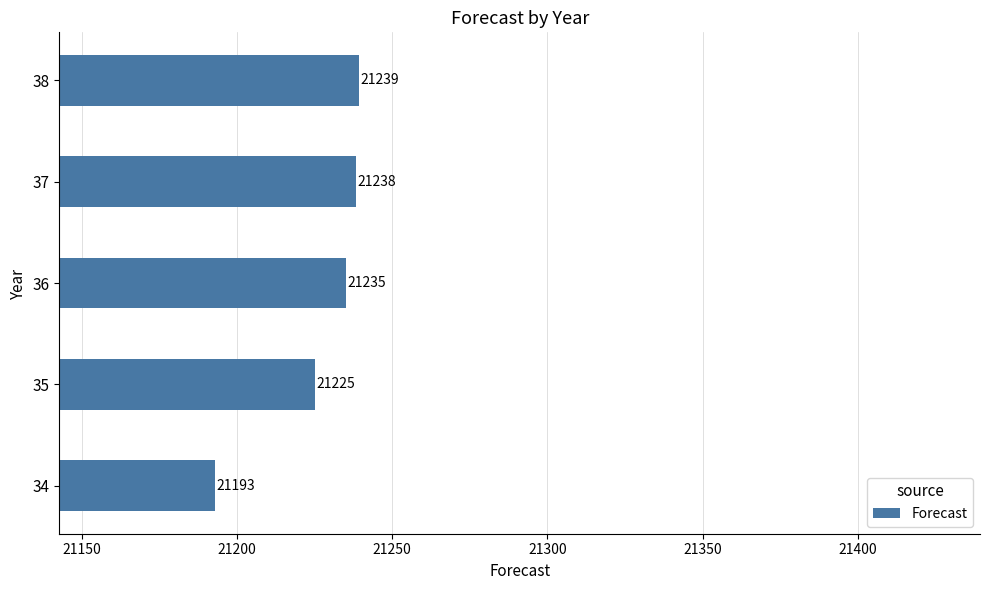

What is the greatest value displayed?

21239.3